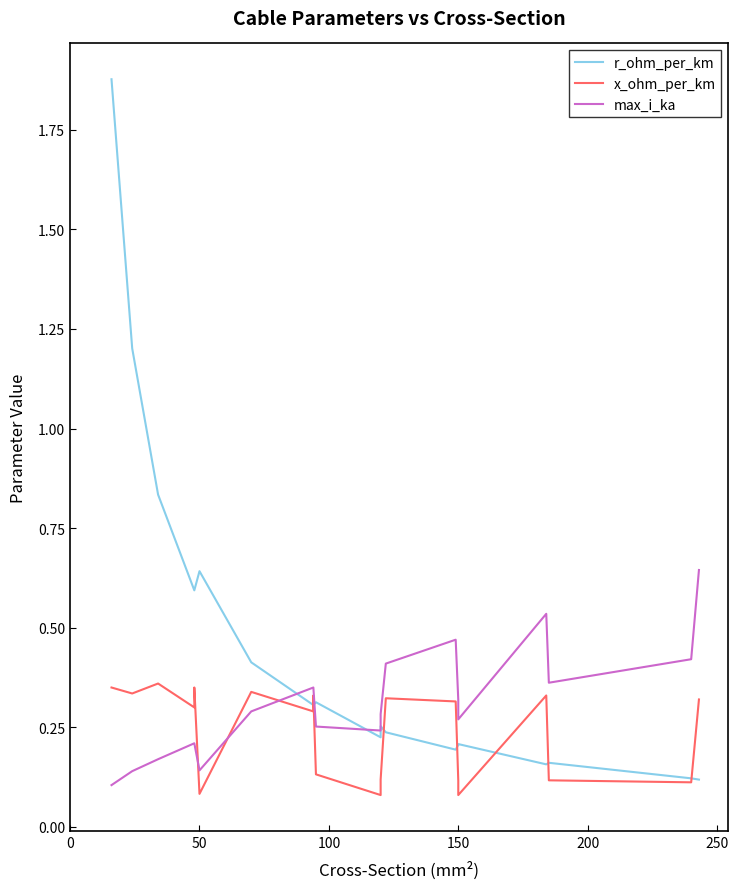

What is the value of the r_ohm_per_km point at the 11th from the left?

0.2